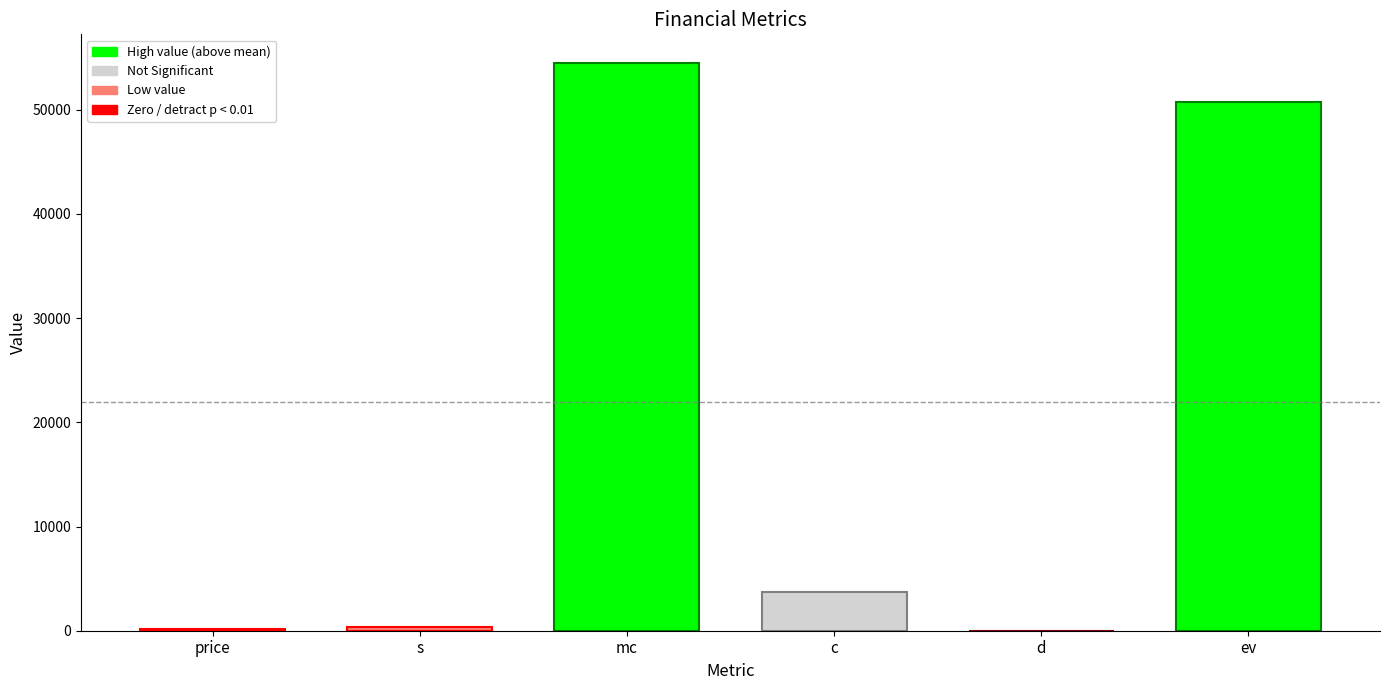

What is the difference between the values at c and mc?

50763.8